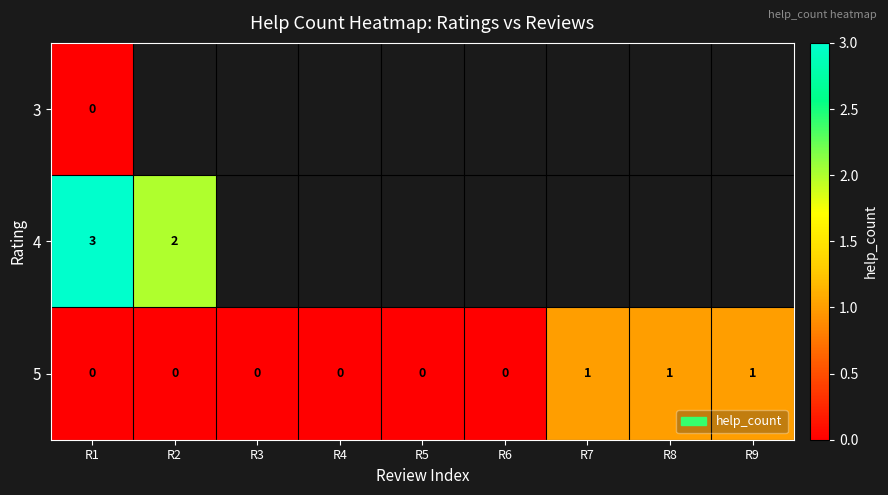

The value of 4 at R2 is 1. True or false?

False